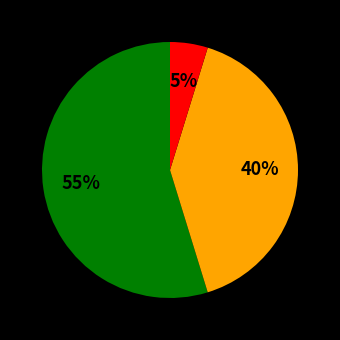

To the nearest percent, what is the average slice percentage?

33%